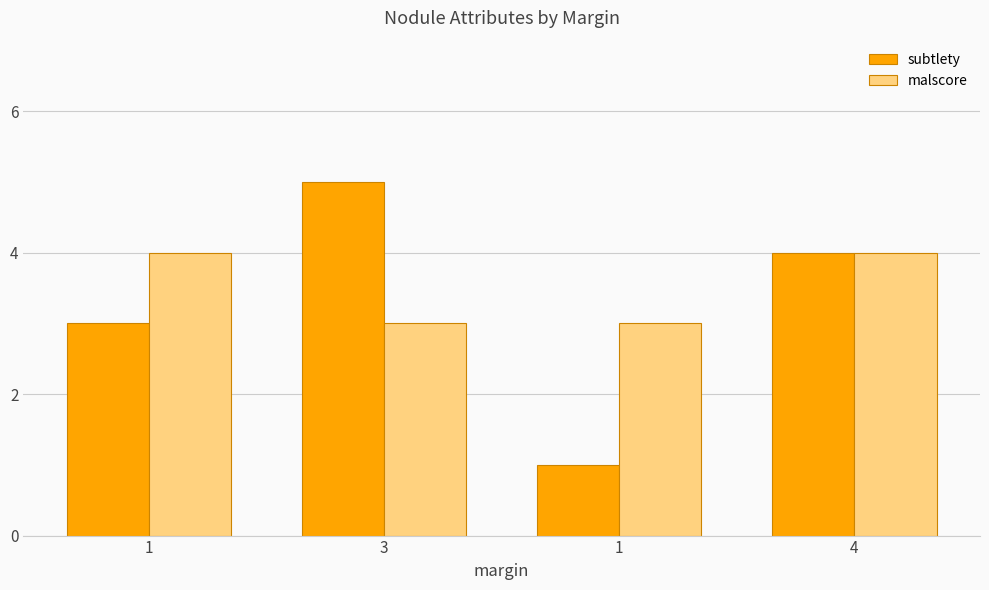

Rank the series at 1 from highest to lowest value.

malscore, subtlety